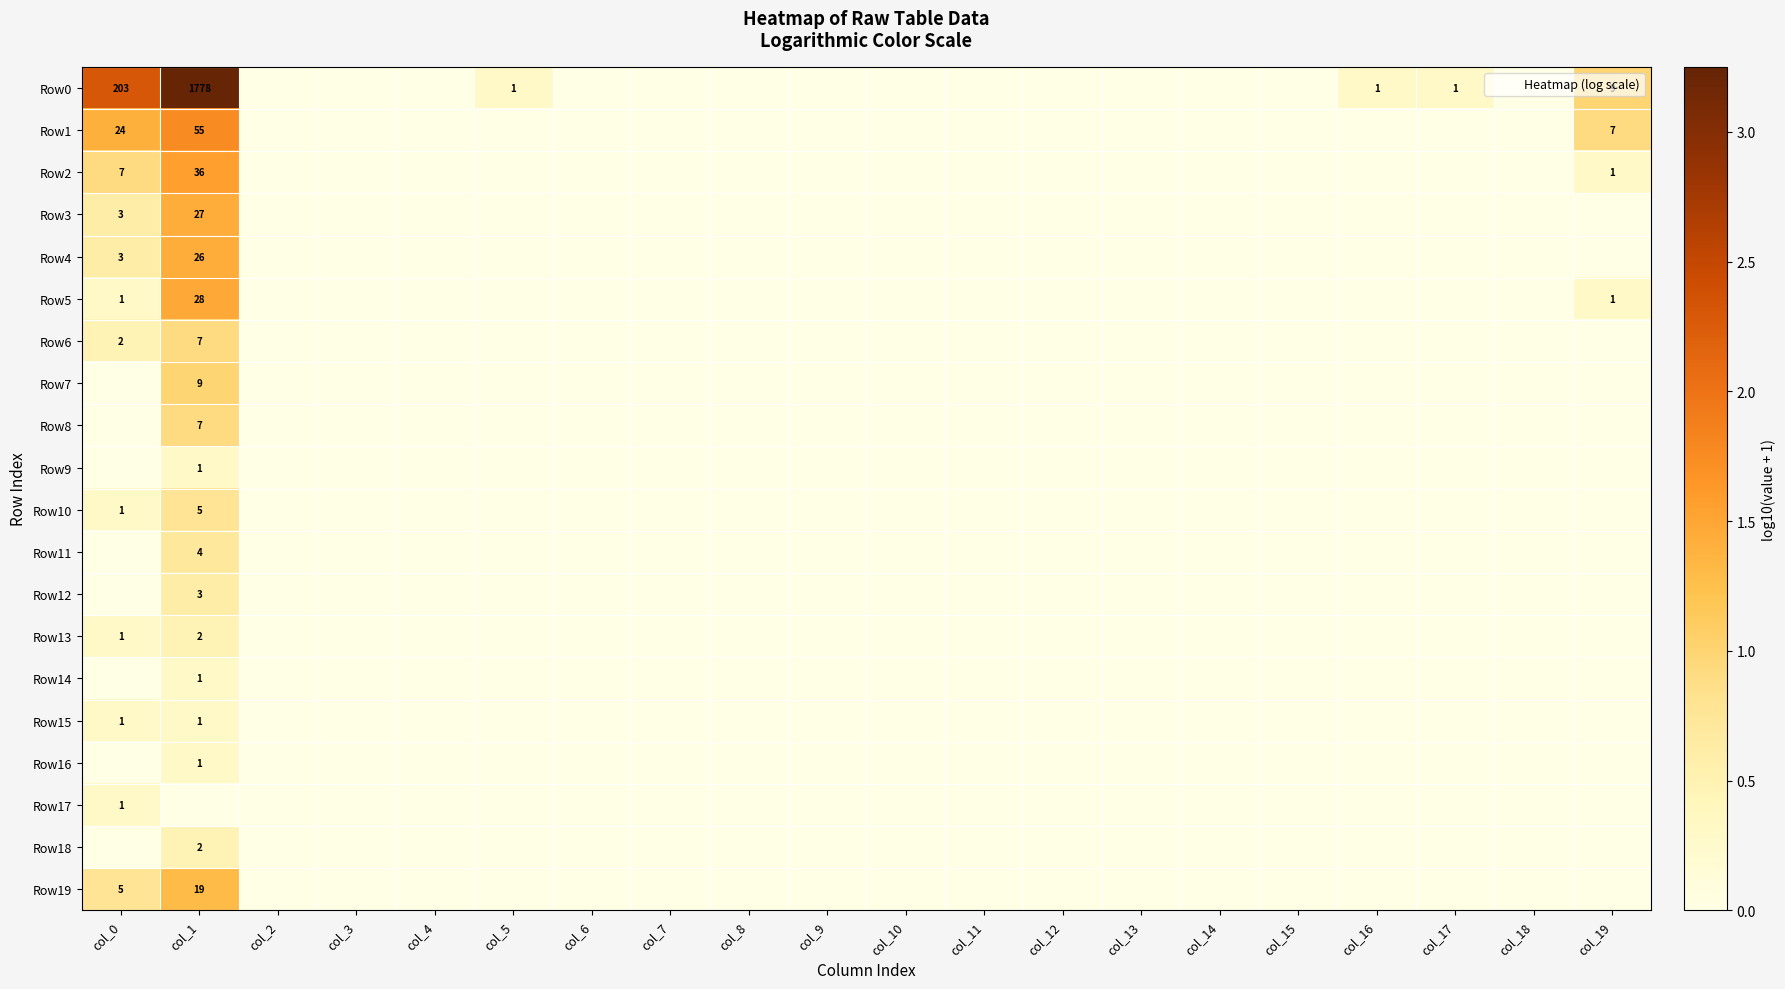

The value of Row10 at col_17 is 0.0. True or false?

True